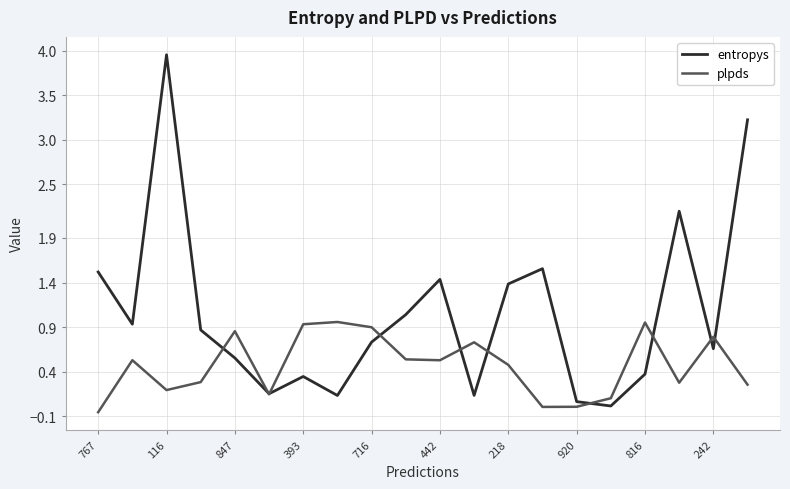

Rank the series by their maximum value, from lowest to highest.

plpds, entropys